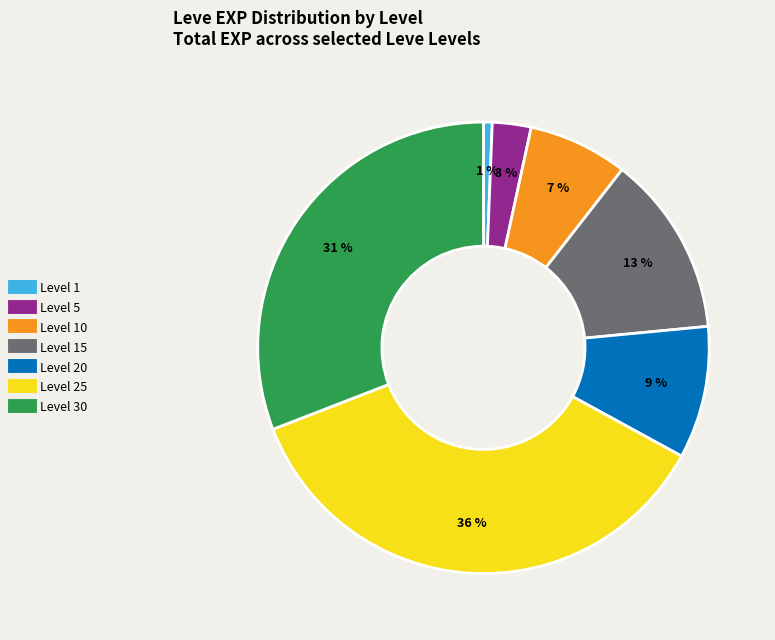

To the nearest percent, what is the average slice percentage?

14%